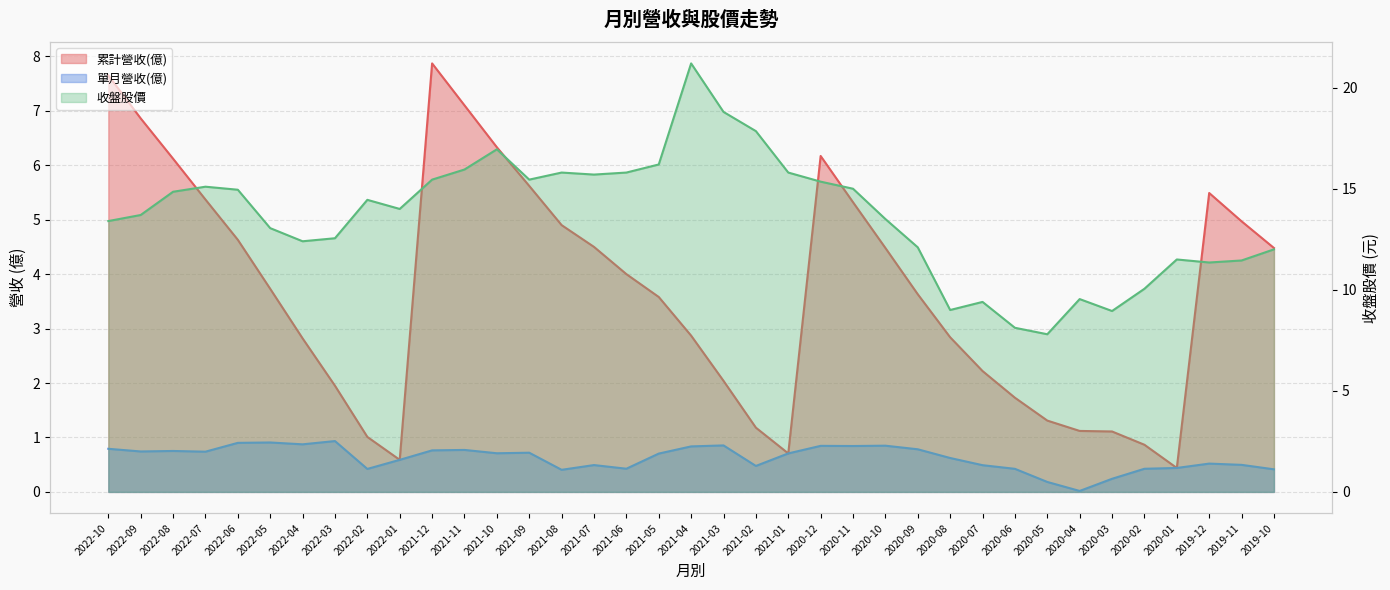

At which category does 收盤股價 reach its first local valley?

2022-04